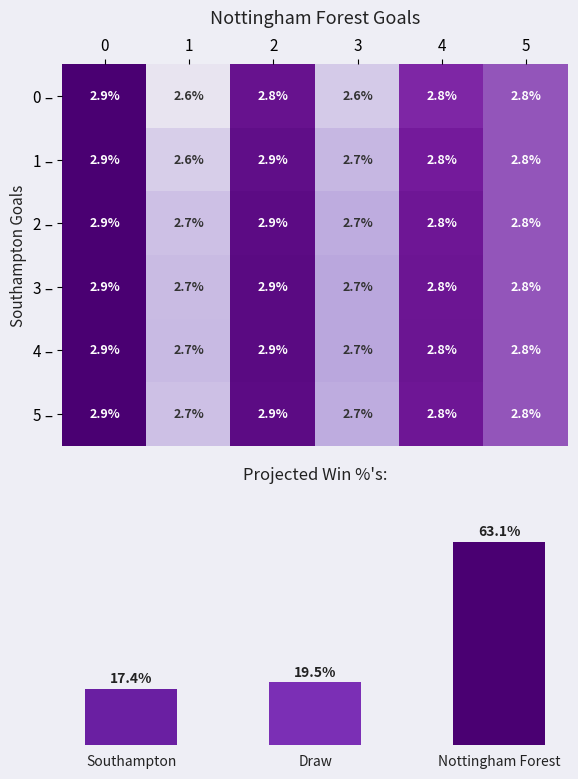

What is the maximum value for 4 –?

2.9